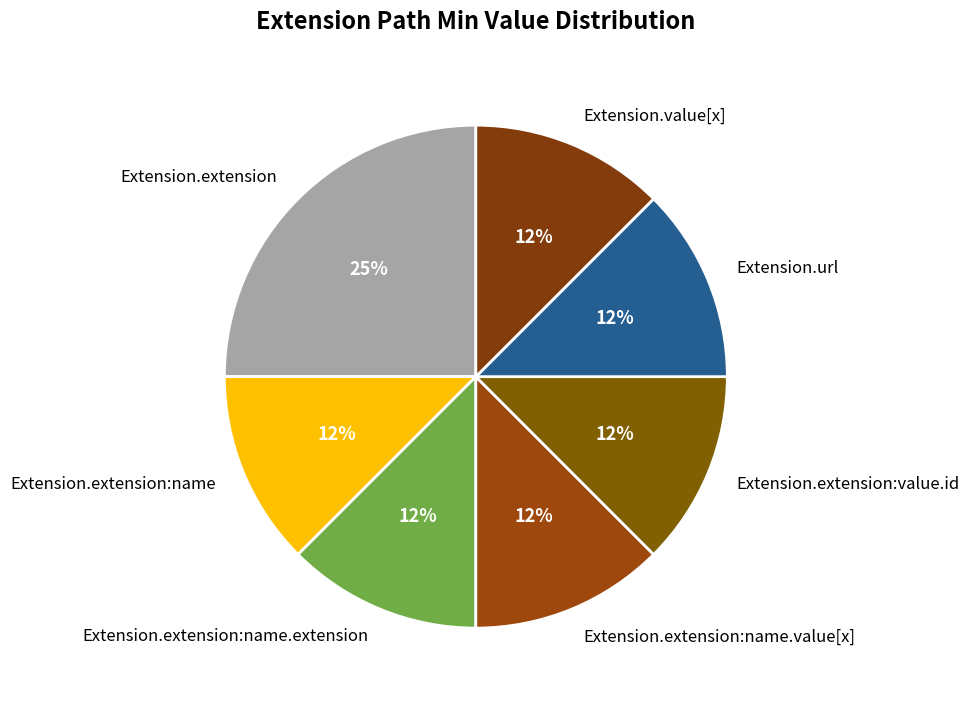

Which category has the biggest portion of the pie?

Extension.extension